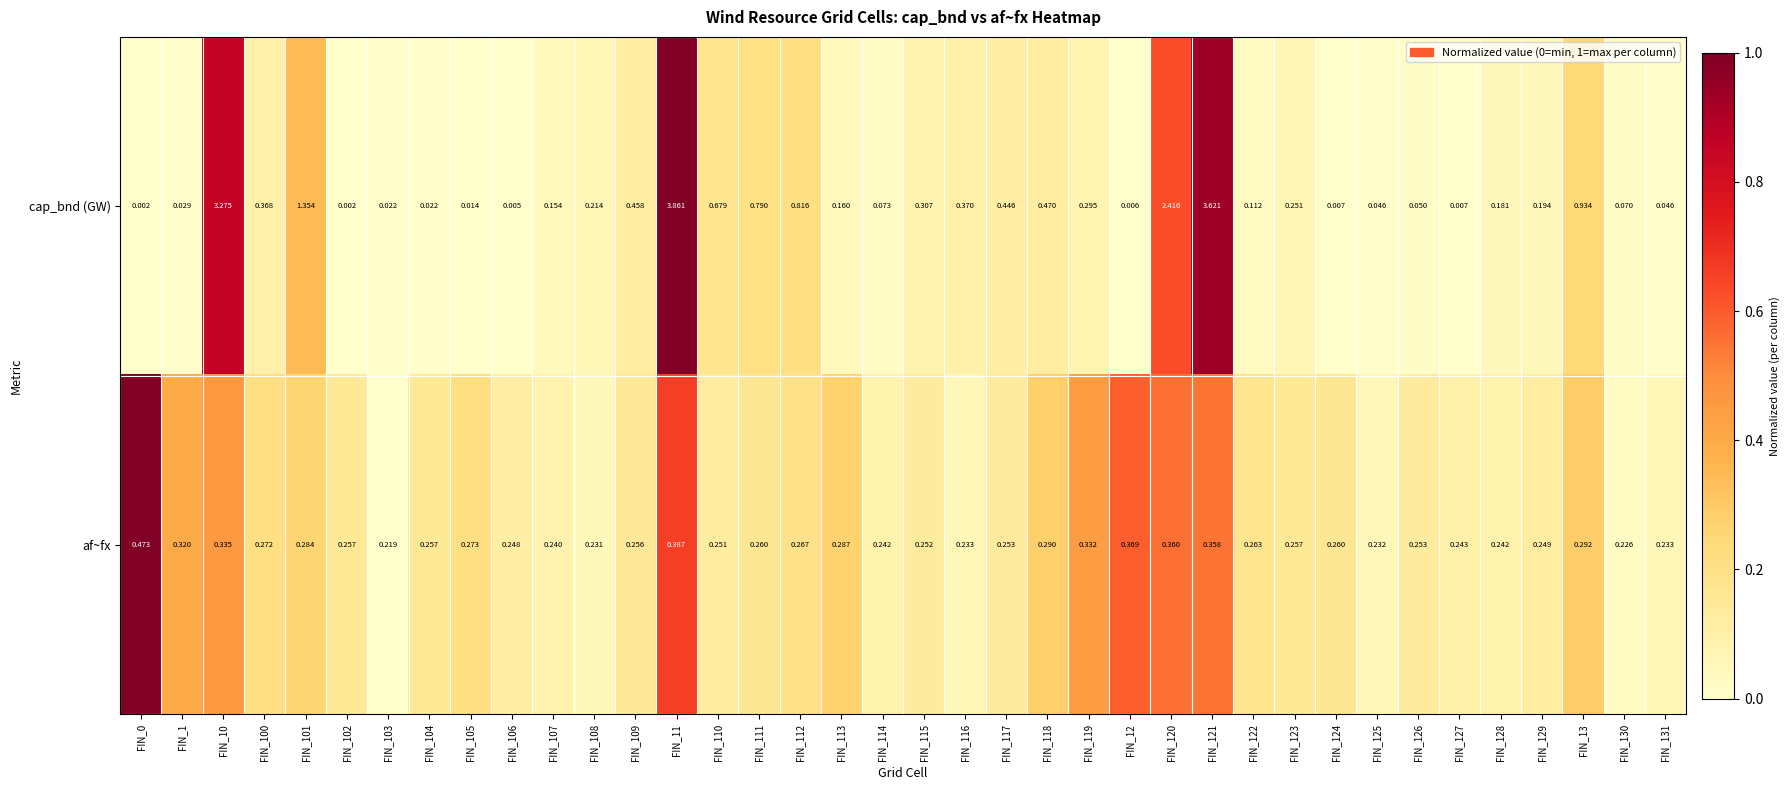

Which series changed the most between FIN_100 and FIN_123?

cap_bnd (GW)